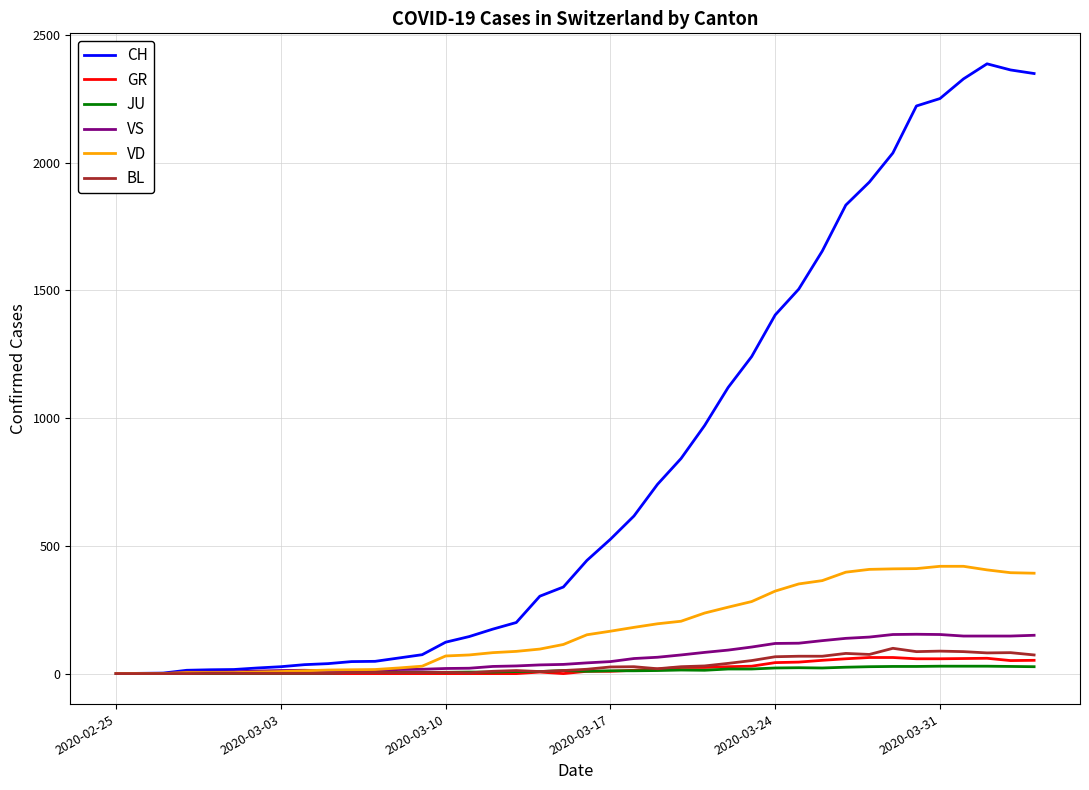

At how many categories does at least one series exceed 418?

20